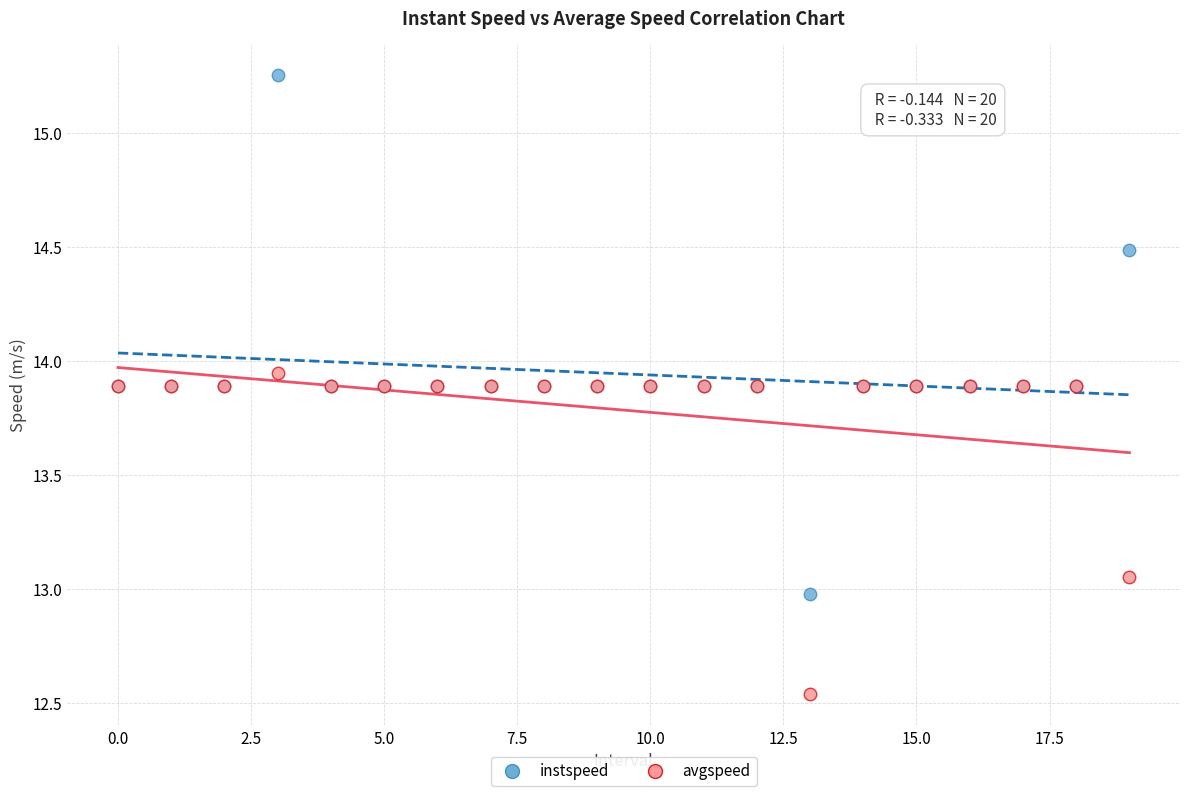

Which series contains the highest Y value?

instspeed